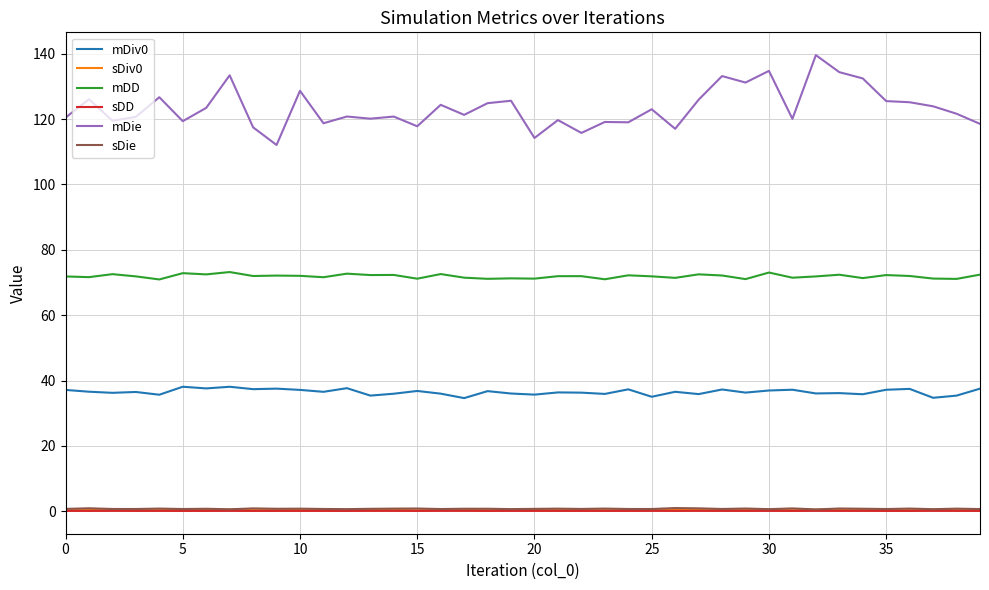

Which series has the largest total across all categories?

mDie